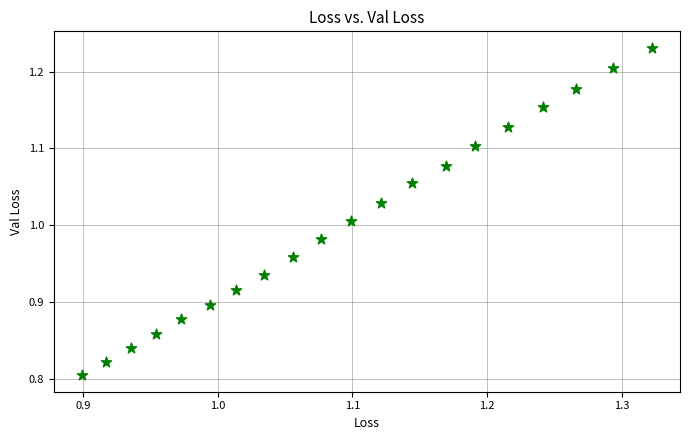

What is the range of X values (max minus min)?

0.4